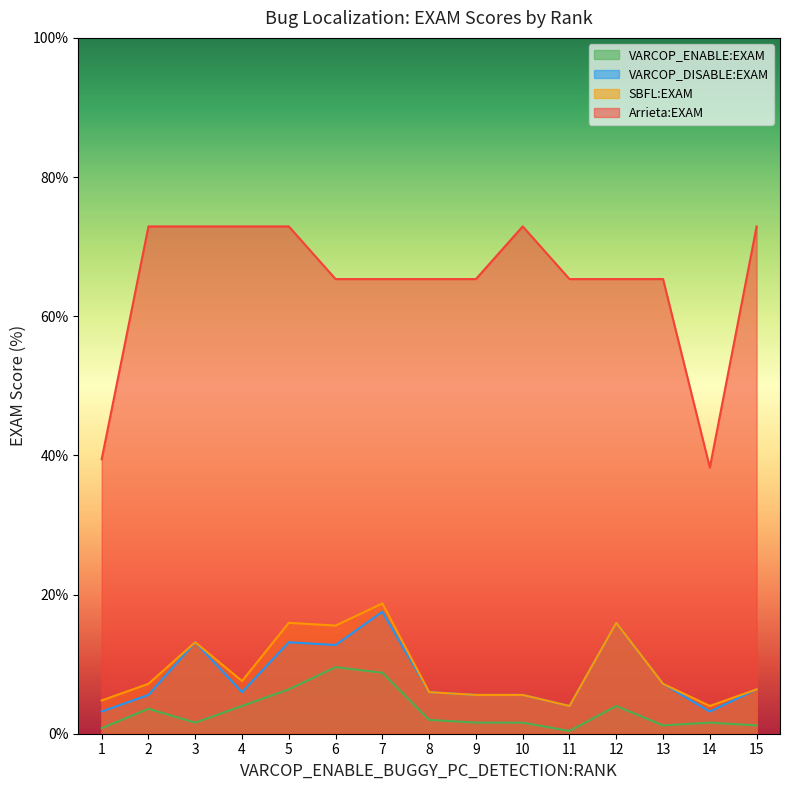

What are all the series names shown in the legend?

VARCOP_ENABLE:EXAM, VARCOP_DISABLE:EXAM, SBFL:EXAM, Arrieta:EXAM